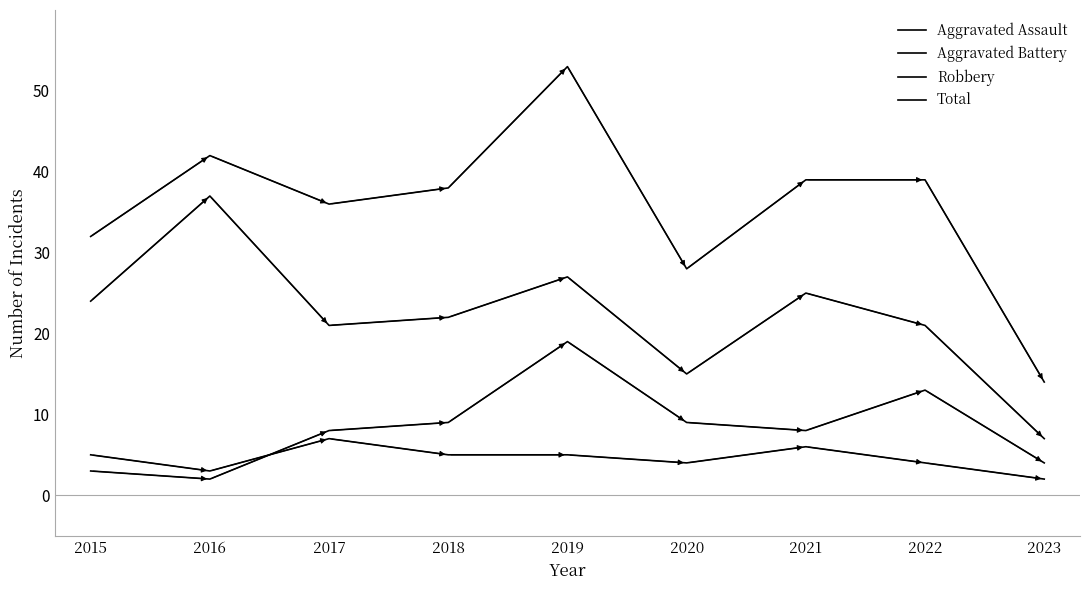

True or false: Total and Aggravated Battery cross at least once.

False